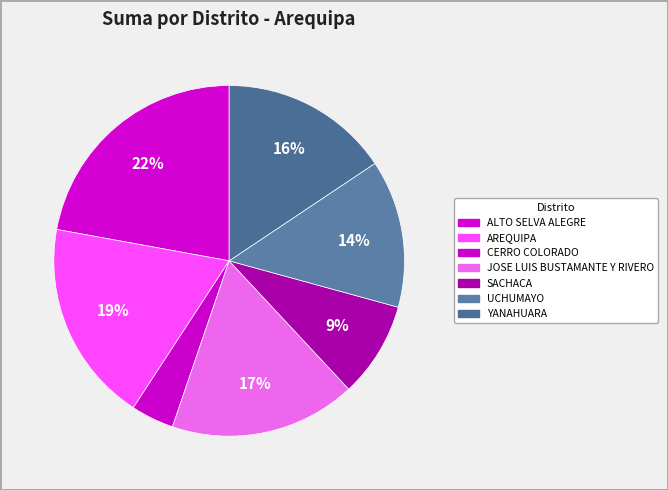

What is the ratio of the value at SACHACA to the value at ALTO SELVA ALEGRE?

0.4